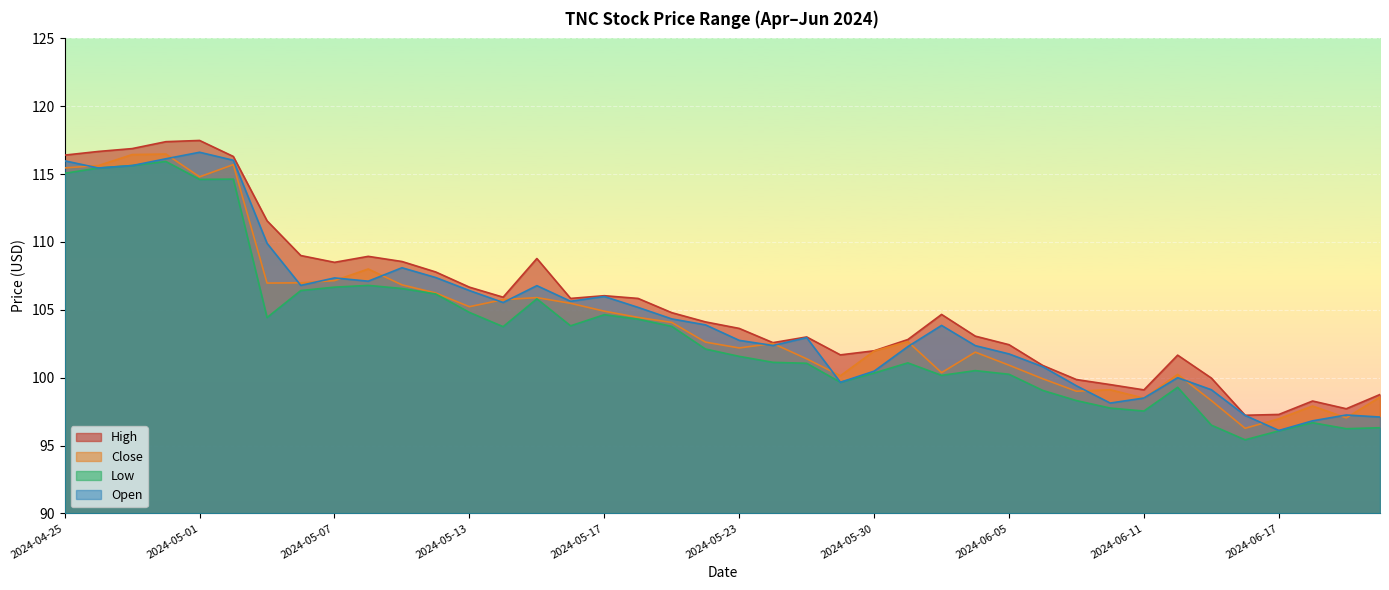

At which label is Close closest to 106?

2024-05-15